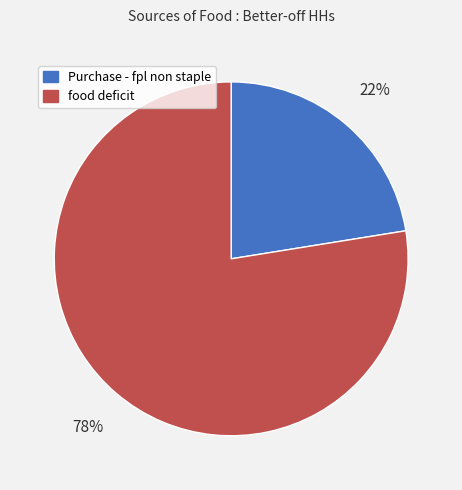

Do food deficit and Purchase - fpl non staple together represent more than half of the pie?

Yes